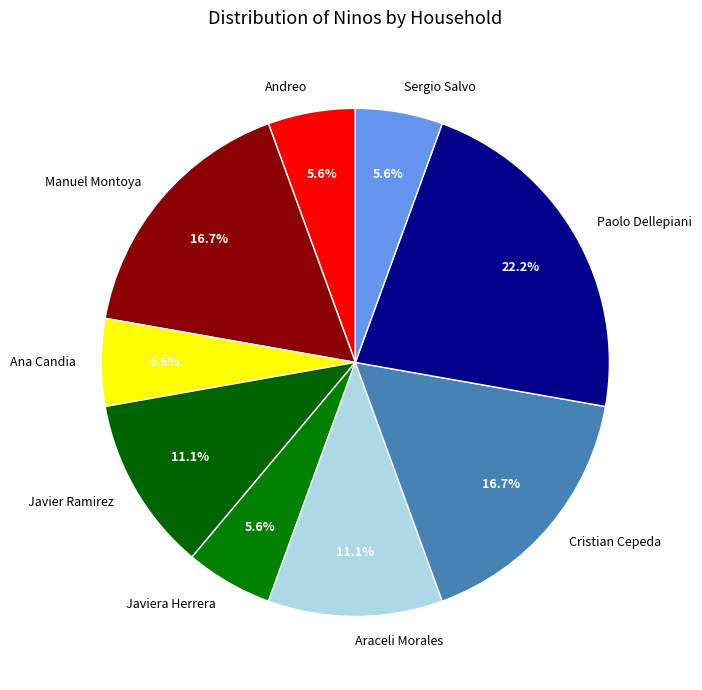

What is the largest slice in the pie chart?

Paolo Dellepiani